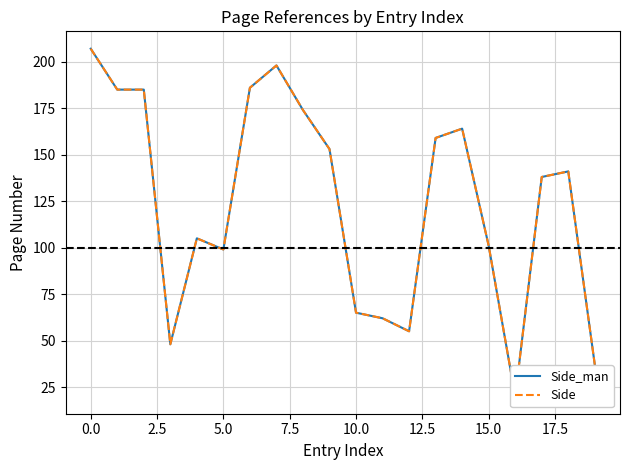

Which series has the largest range (max minus min)?

Side_man